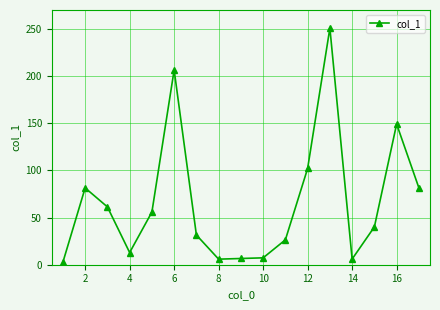

What is the maximum value shown in the chart?

250.8